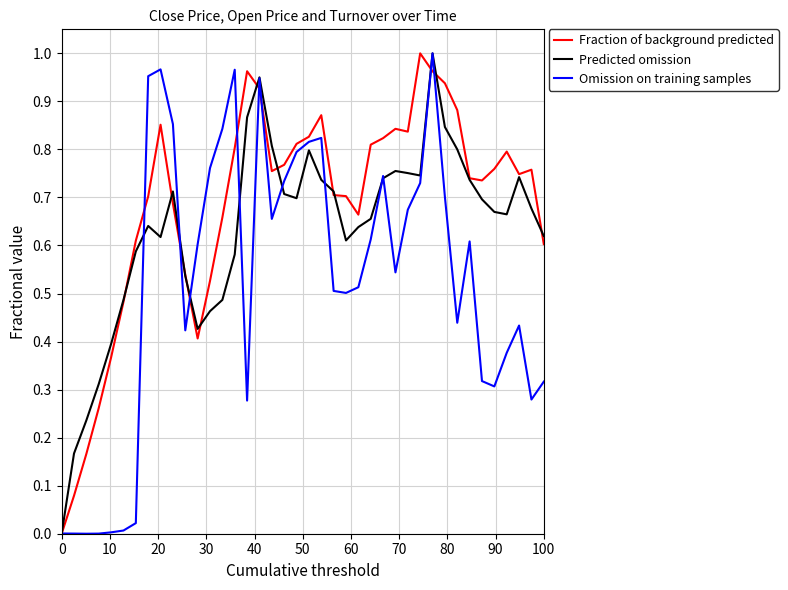

List the series in order of their overall mean, highest first.

Fraction of background predicted, Predicted omission, Omission on training samples